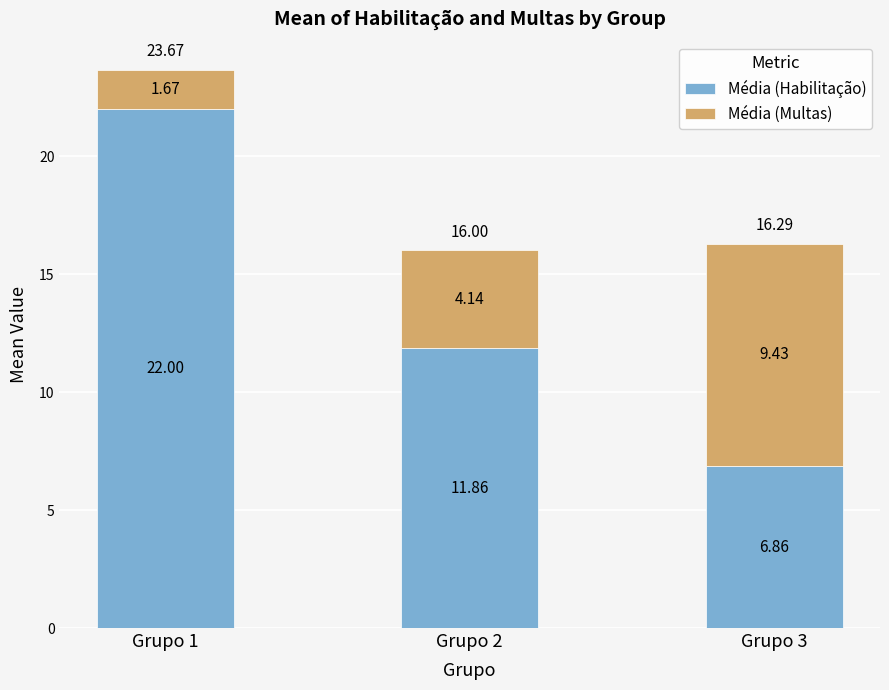

Rank the categories by Média (Habilitação) value from highest to lowest.

Grupo 1, Grupo 2, Grupo 3